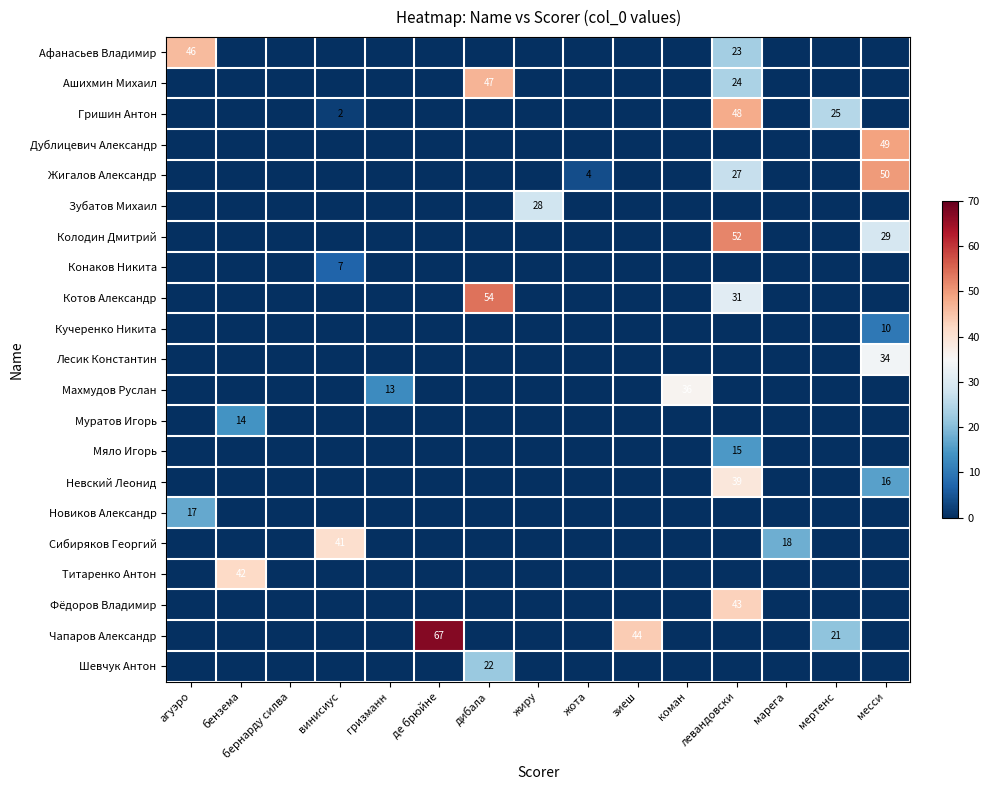

What is the difference between the maximum and minimum values in the Муратов Игорь series?

14